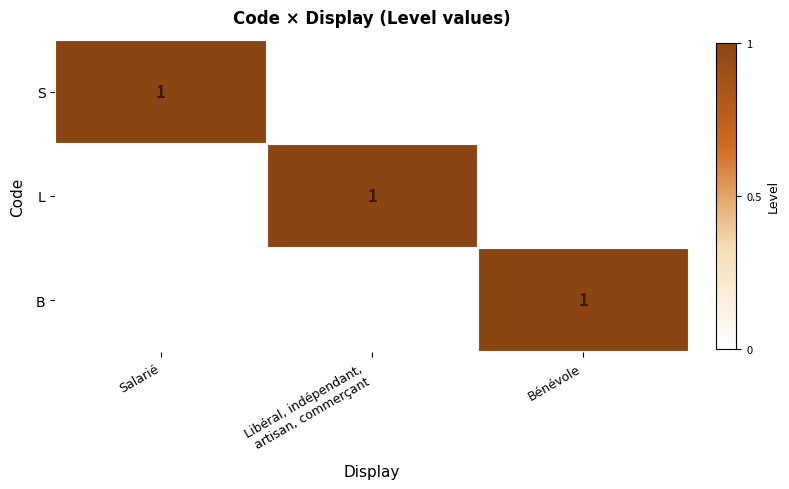

Is it true that S equals 0 at Salarié?

False